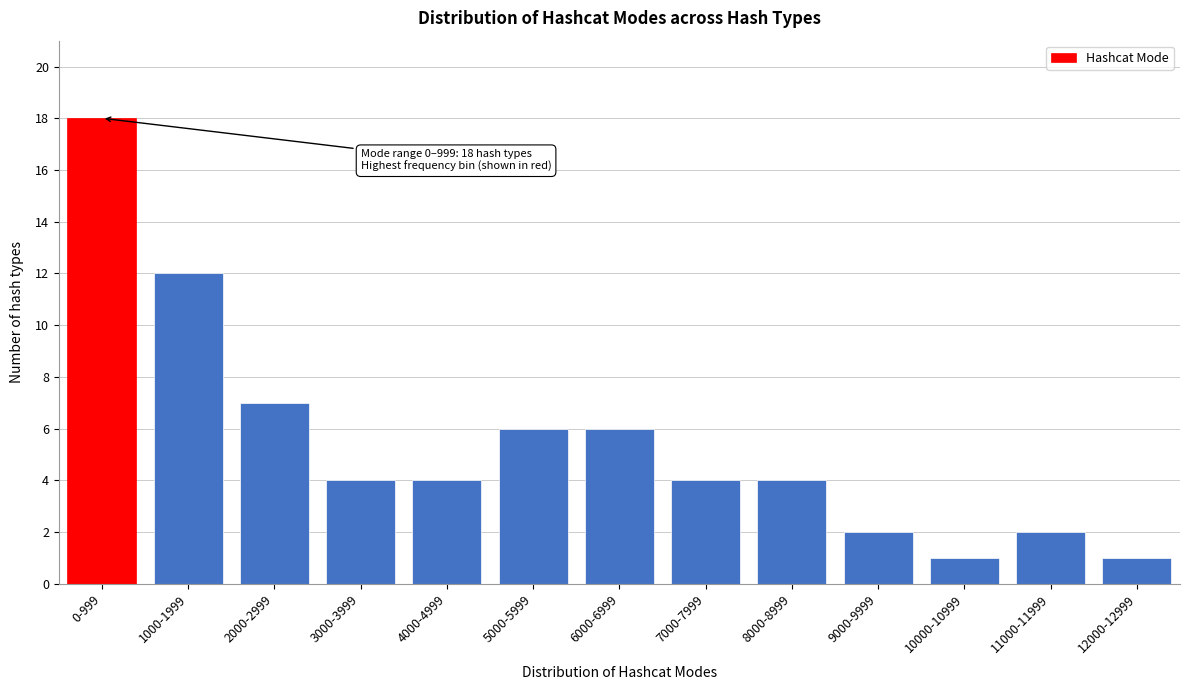

Reading right to left, transcribe all the data shown in this chart.

12000-12999=1	11000-11999=2	10000-10999=1	9000-9999=2	8000-8999=4	7000-7999=4	6000-6999=6	5000-5999=6	4000-4999=4	3000-3999=4	2000-2999=7	1000-1999=12	0-999=18